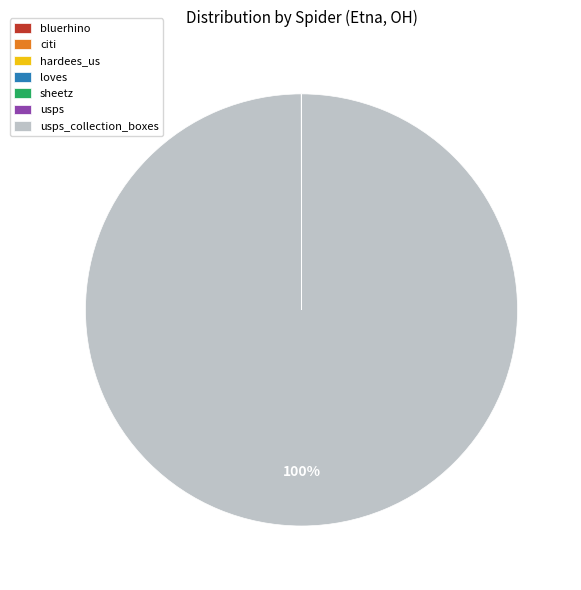

Is there any slice that represents more than half of the pie?

Yes